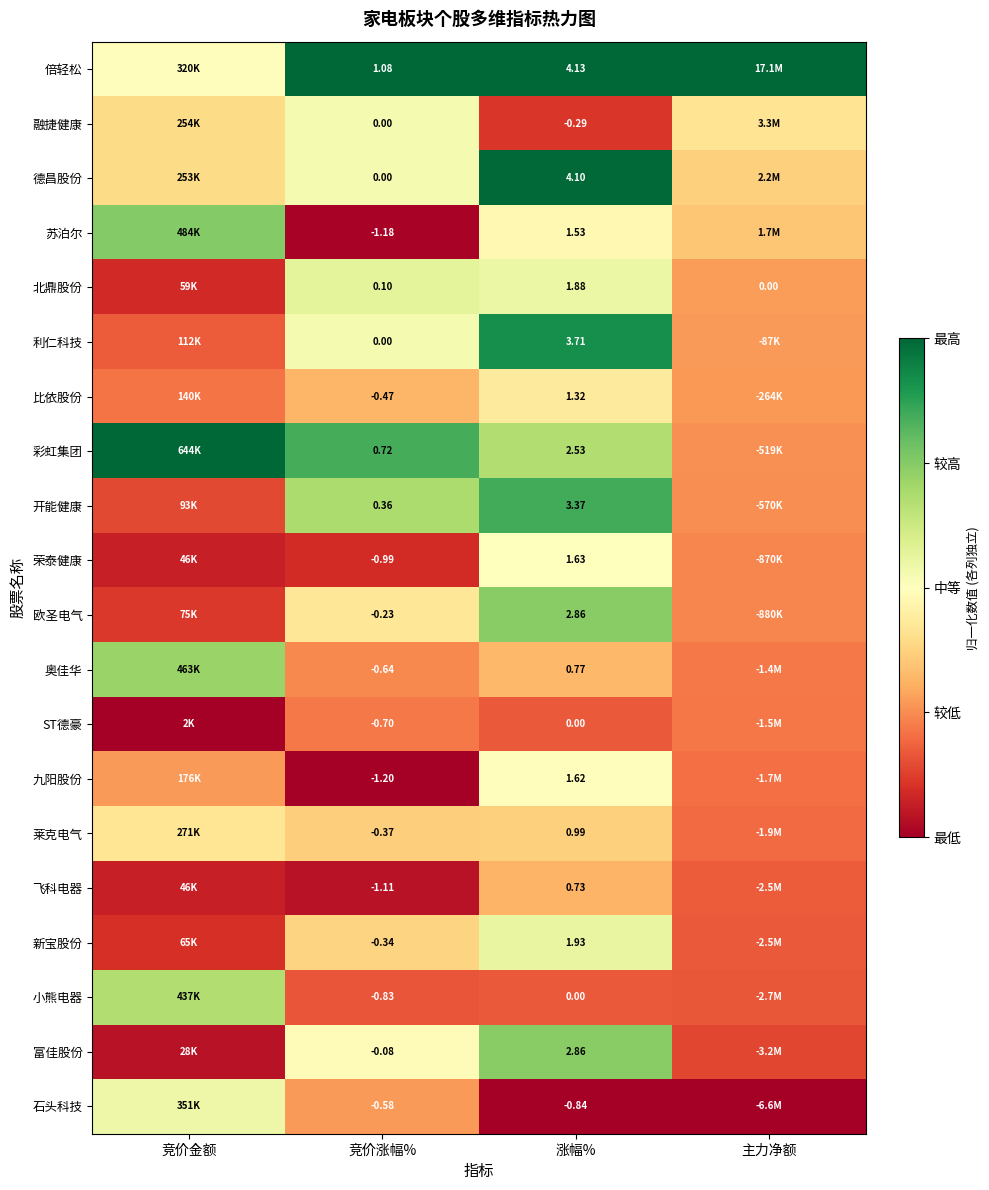

True or false: 奥佳华 has a value of 1.1 at 竞价金额.

False